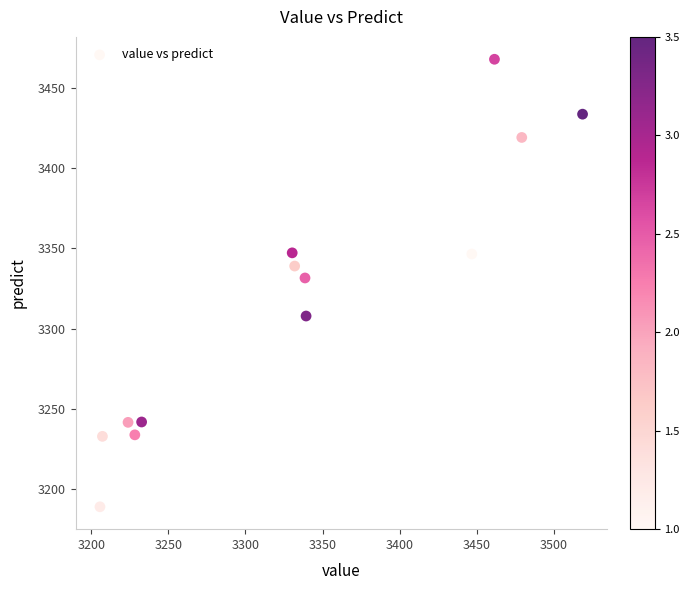

What Y value in the scatter plot is closest to 3328?

3331.6